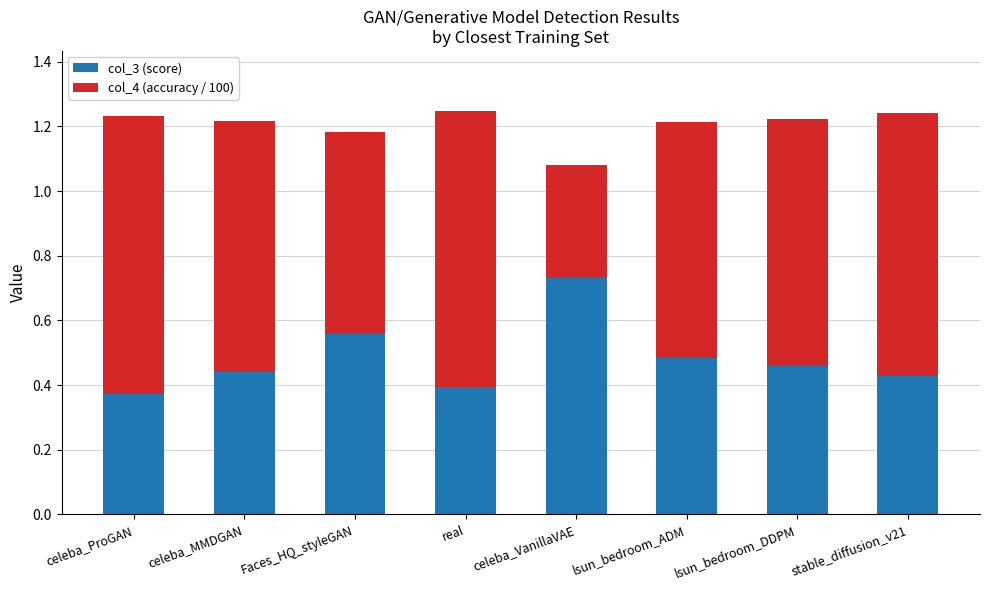

True or false: col_3 (score) has a value of 0.6 at real.

False